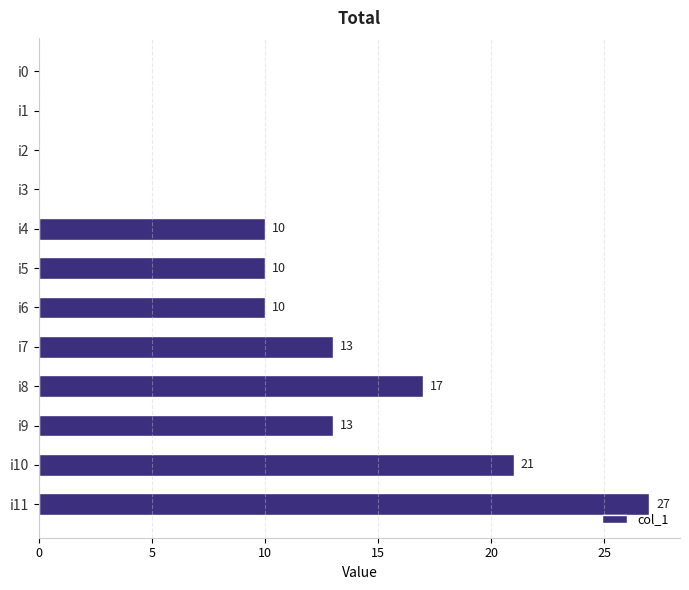

What is the sum of the values at i2 and i5?

10